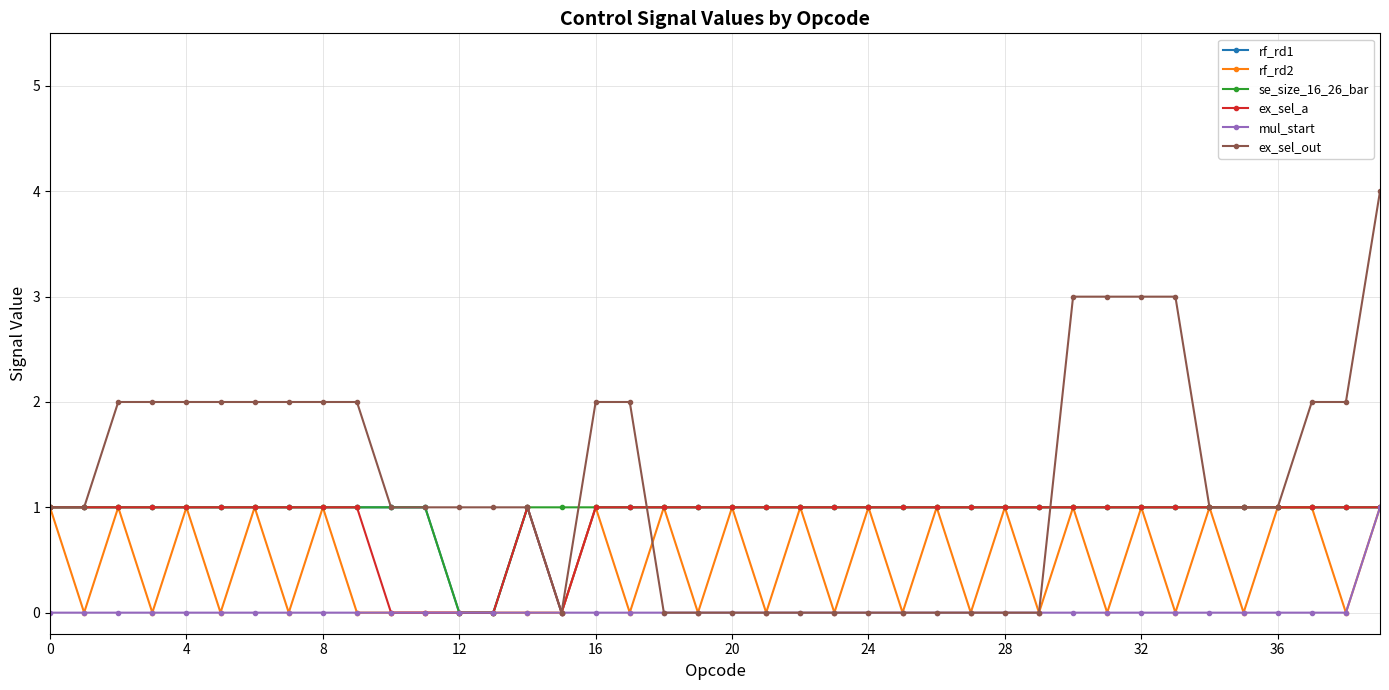

Which series has the largest total across all categories?

ex_sel_out